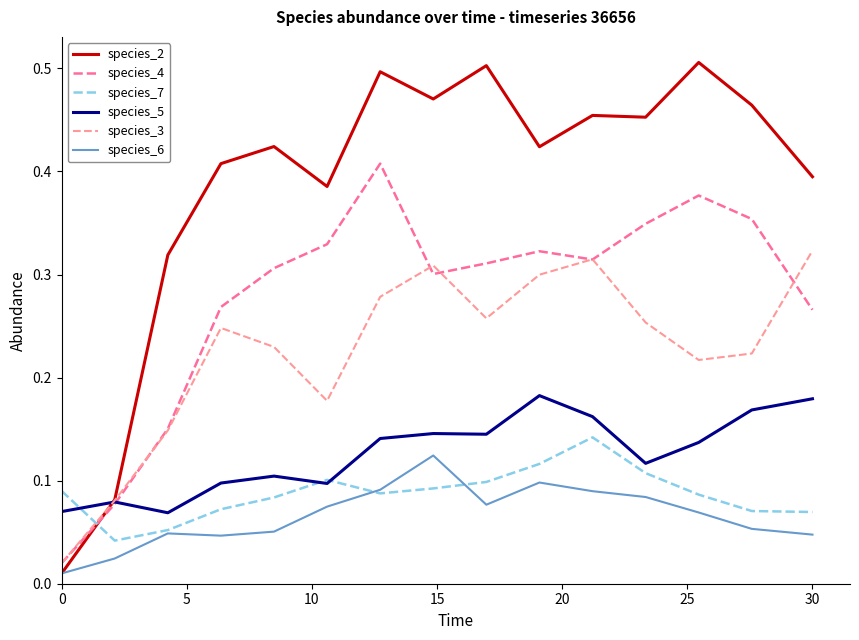

True or false: species_3 has more than 0 interior local peaks.

True